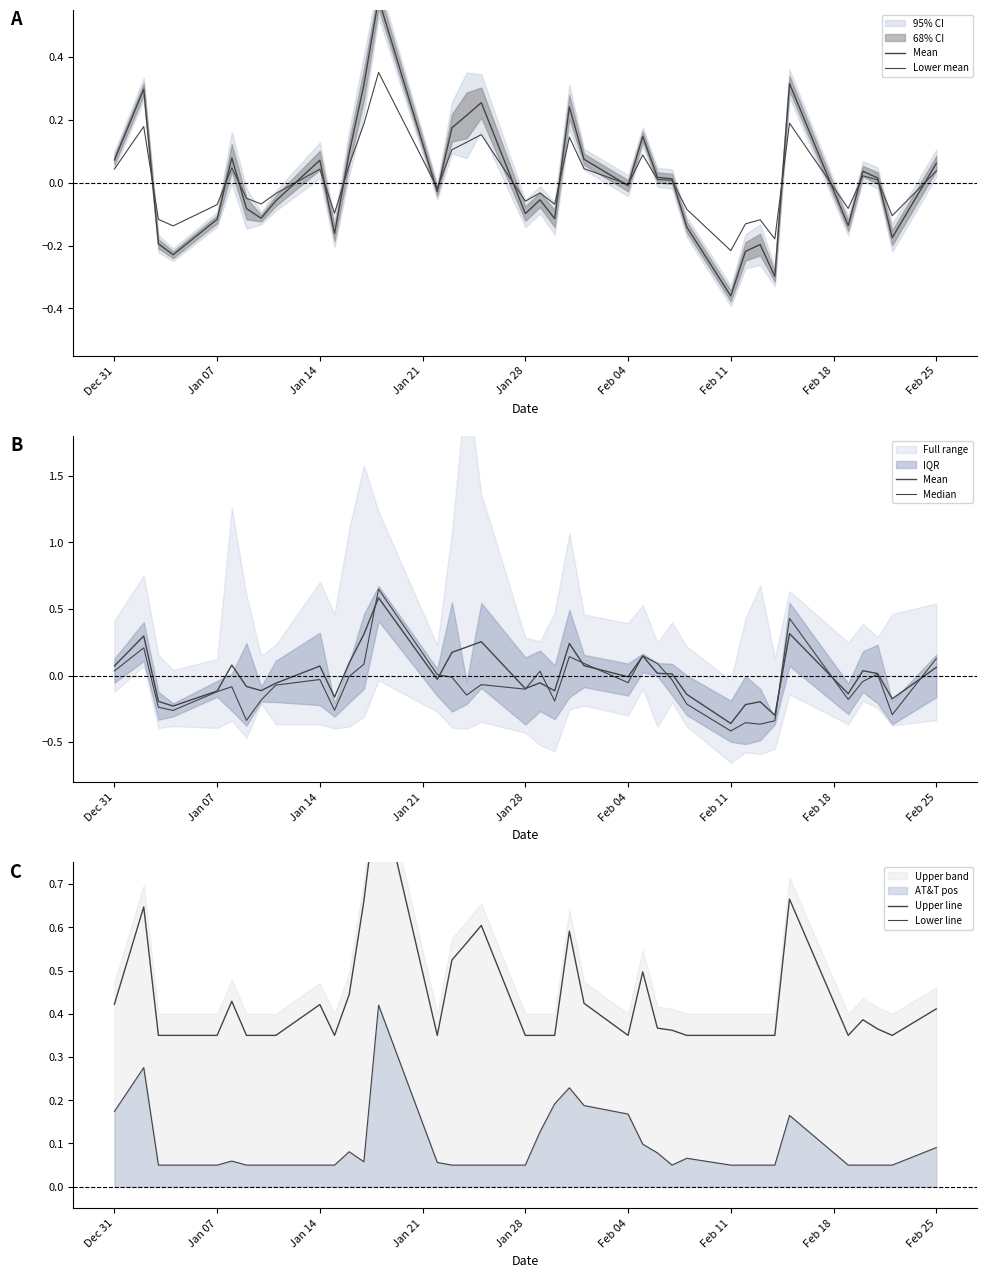

Reading left to right, what are all the values shown in this chart?

Mean: 0.1	0.3	-0.2	-0.2	-0.1	0.1	-0.1	-0.1	-0.1	0.1	-0.2	0.1	0.3	0.6	-0.0	0.2	0.2	0.3	-0.1	-0.1	-0.1	0.2	0.1	-0.0	0.1	0.0	0.0	-0.1	-0.4	-0.2	-0.2	-0.3	0.3	-0.1	0.0	0.0	-0.2	0.1
Lower mean: 0.0	0.2	-0.1	-0.1	-0.1	0.0	-0.0	-0.1	-0.0	0.0	-0.1	0.1	0.2	0.4	-0.0	0.1	0.1	0.2	-0.1	-0.0	-0.1	0.1	0.0	-0.0	0.1	0.0	0.0	-0.1	-0.2	-0.1	-0.1	-0.2	0.2	-0.1	0.0	0.0	-0.1	0.0
Median: 0.0	0.2	-0.2	-0.3	-0.1	-0.1	-0.3	-0.2	-0.1	-0.0	-0.3	-0.0	0.1	0.6	0.0	-0.0	-0.1	-0.1	-0.1	0.0	-0.2	0.1	0.1	-0.1	0.1	0.1	-0.0	-0.2	-0.4	-0.4	-0.4	-0.3	0.4	-0.2	-0.0	0.0	-0.3	0.1
Upper line: 0.4	0.6	0.3	0.3	0.3	0.4	0.3	0.3	0.3	0.4	0.3	0.4	0.7	0.9	0.3	0.5	0.6	0.6	0.3	0.3	0.3	0.6	0.4	0.3	0.5	0.4	0.4	0.3	0.3	0.3	0.3	0.3	0.7	0.3	0.4	0.4	0.3	0.4
Lower line: 0.2	0.3	0.1	0.1	0.1	0.1	0.1	0.1	0.1	0.1	0.1	0.1	0.1	0.4	0.1	0.1	0.1	0.1	0.1	0.1	0.2	0.2	0.2	0.2	0.1	0.1	0.1	0.1	0.1	0.1	0.1	0.1	0.2	0.1	0.1	0.1	0.1	0.1